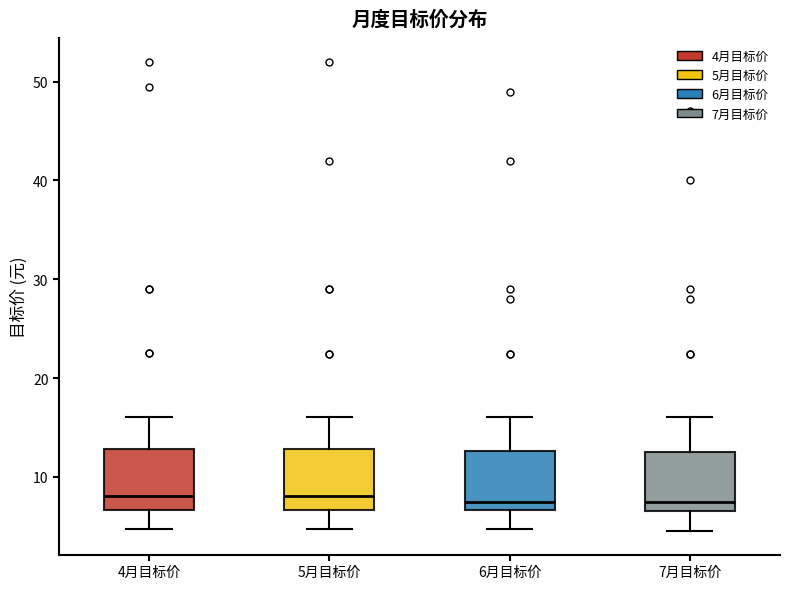

Reading left to right, read every box against the y-axis: the position of its median line, the range the box covers, and the ends of its whiskers. The values are not printed on the chart, so give them approximately, as read against the axis.

4月目标价: median 8, box 7 to 13, whiskers 5 to 16
5月目标价: median 8, box 7 to 13, whiskers 5 to 16
6月目标价: median 7 (just above the box's lower edge), box 7 to 13, whiskers 5 to 16
7月目标价: median 7 (just above the box's lower edge), box 7 to 13, whiskers 5 to 16